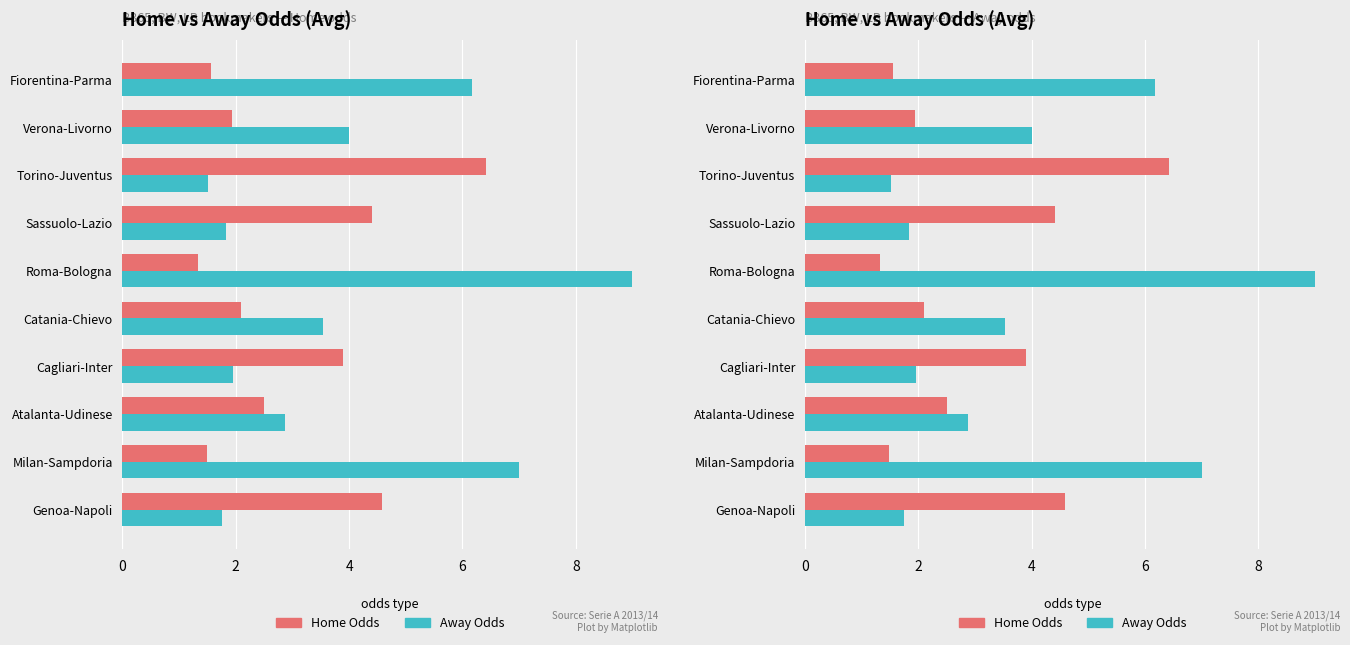

Rank the series by their maximum value, from highest to lowest.

Away Odds, Home Odds